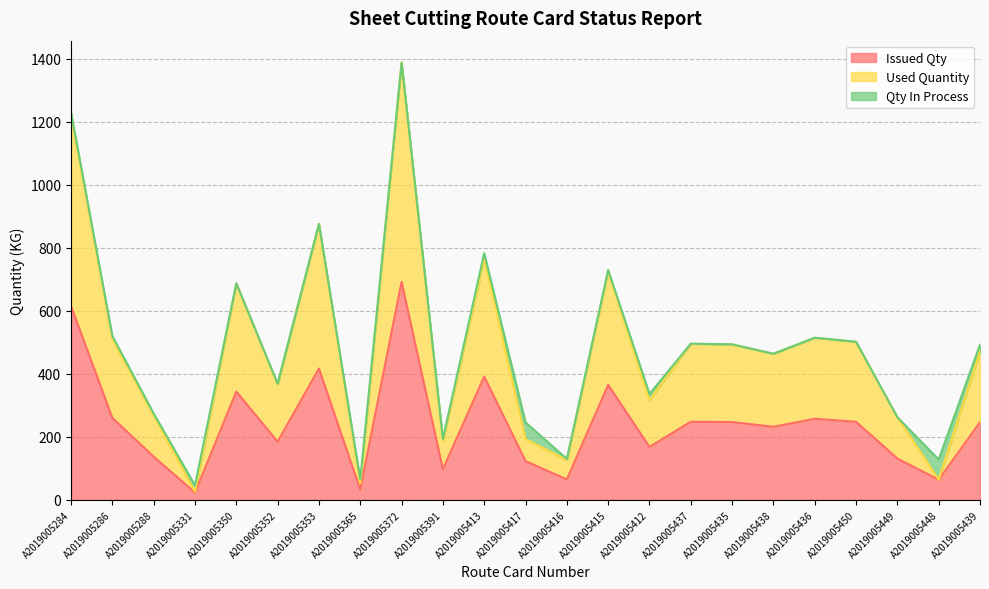

Does the chart have visible grid lines?

Yes